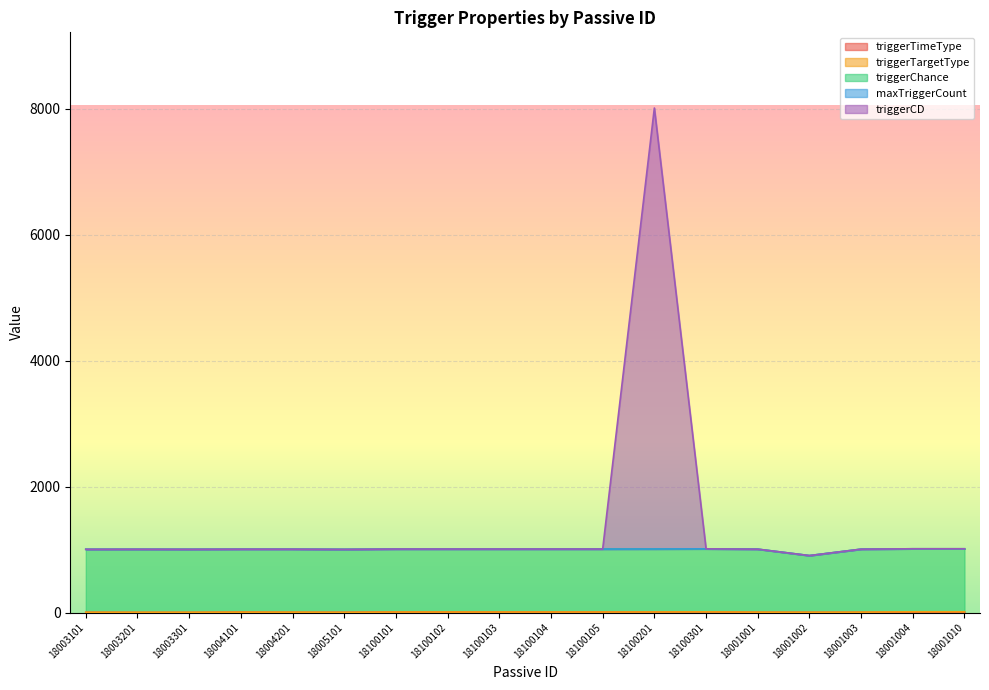

At which label does triggerTimeType reach its peak?

18100301